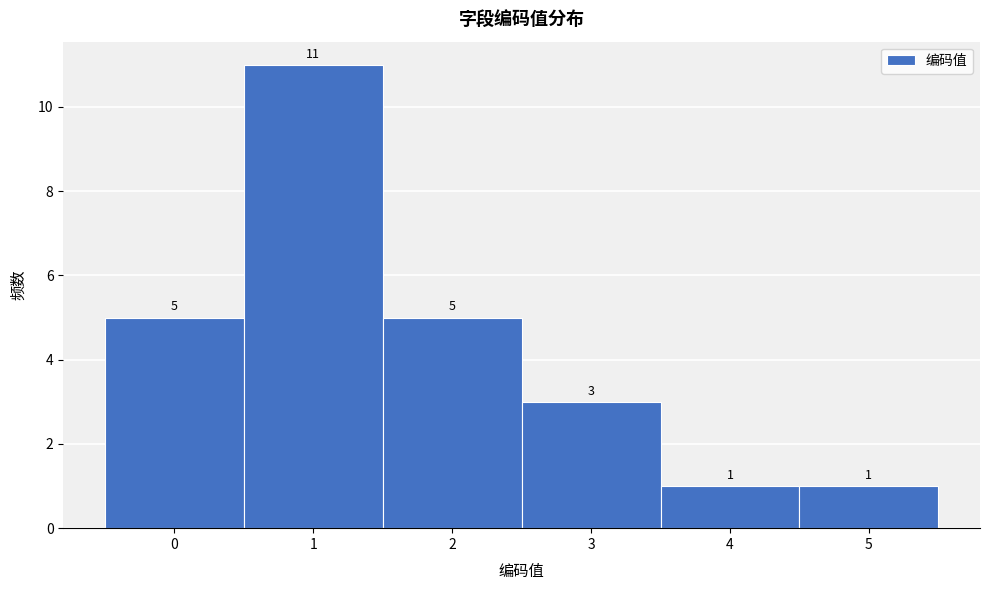

Reading left to right, list every bar in this chart as the range it spans on the x-axis followed by its height.

-0.5 to 0.5: 5
0.5 to 1.5: 11
1.5 to 2.5: 5
2.5 to 3.5: 3
3.5 to 4.5: 1
4.5 to 5.5: 1